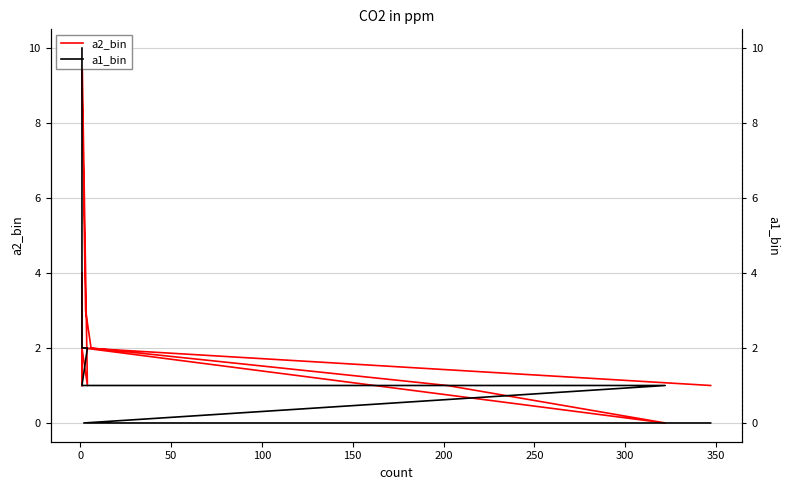

Which series has the largest range (max minus min)?

a2_bin